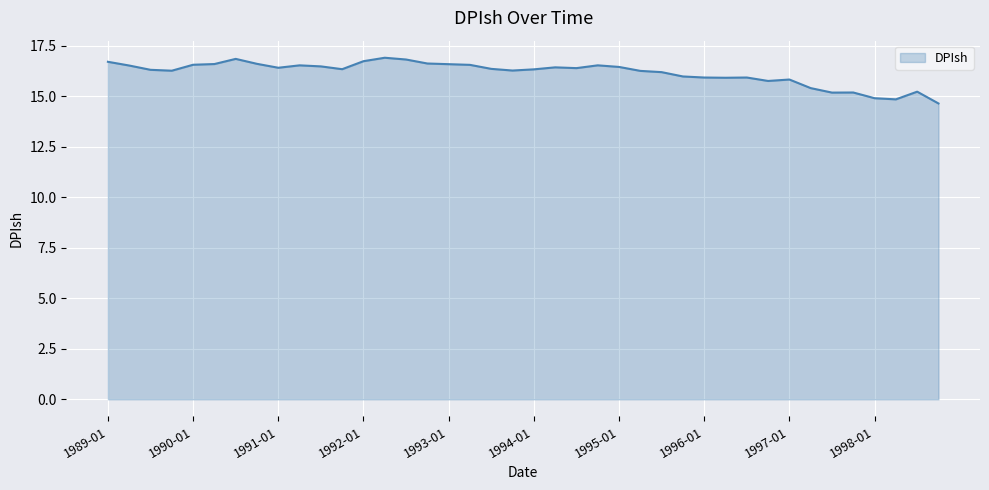

What is the minimum value shown in the chart?

14.7